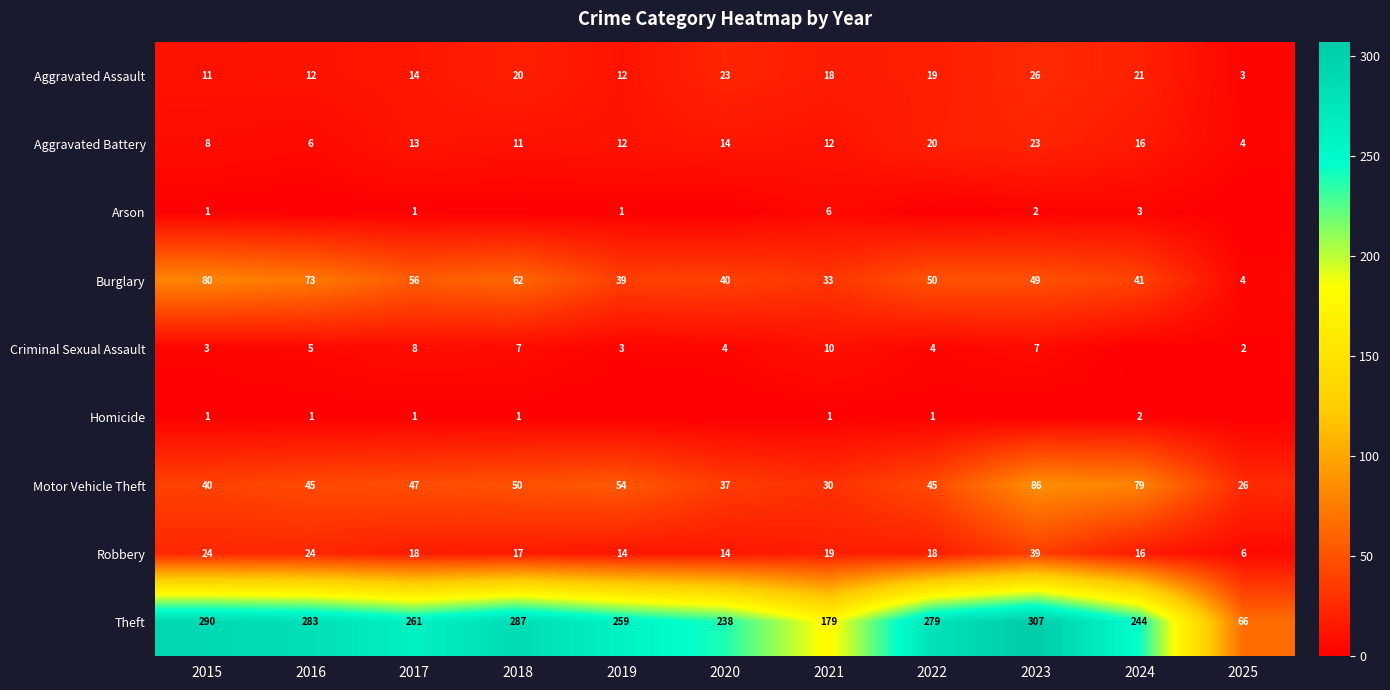

Read the Burglary value at 2024.

41